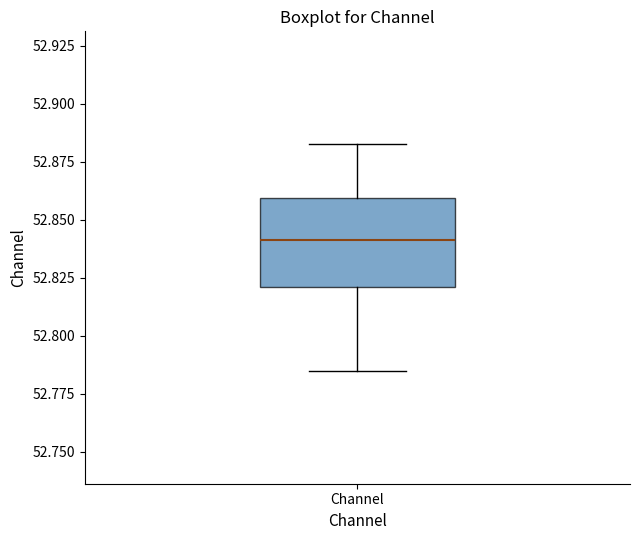

Read this box plot against the y-axis: the position of the median line, the range covered by the box, and the ends of both whiskers. The values are not printed on the chart, so give them approximately, as read against the axis.

median 52.840, box 52.820 to 52.860, whiskers 52.785 to 52.885